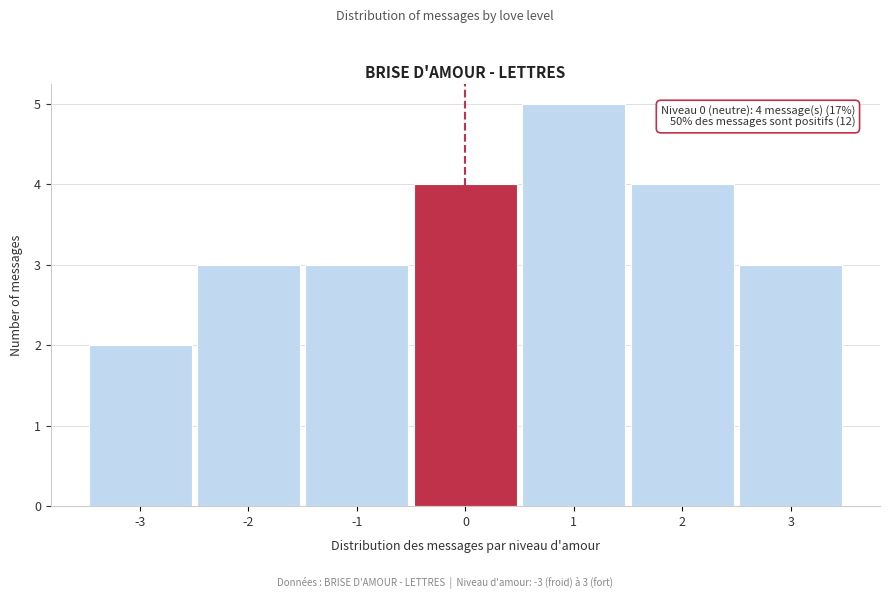

Which range on the x-axis has the tallest bar?

0.5 to 1.5